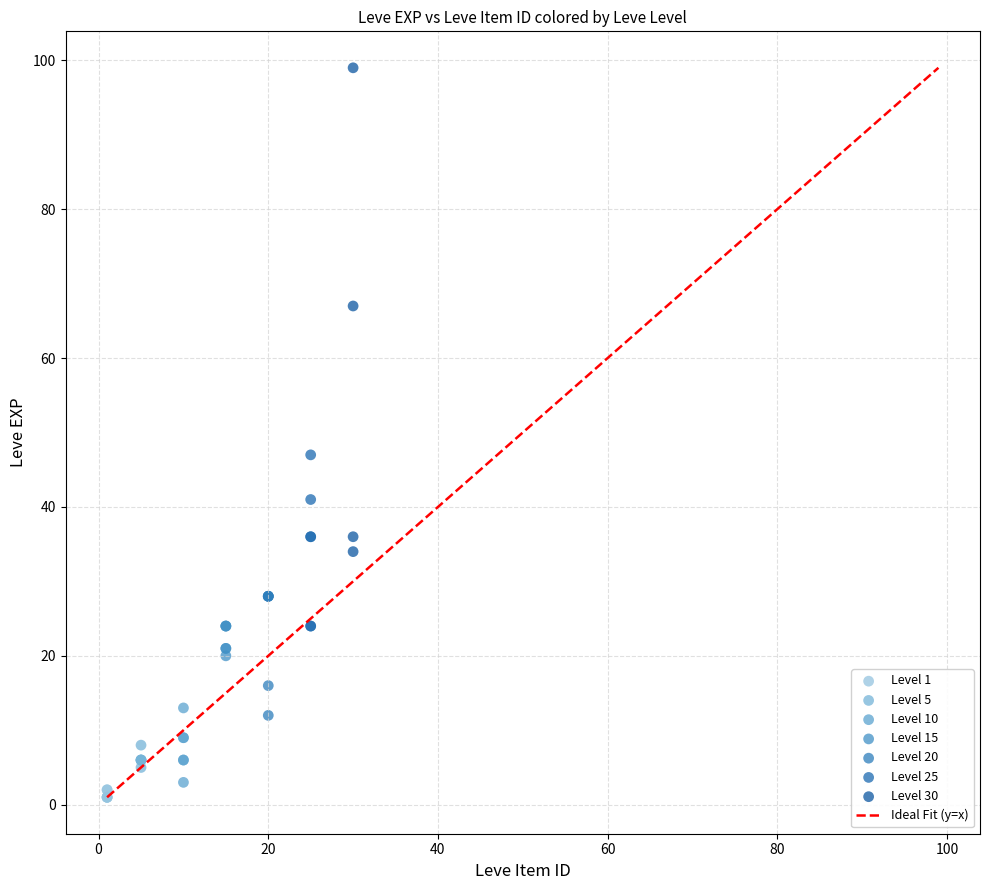

Which series has the widest spread of Y values?

Level 30